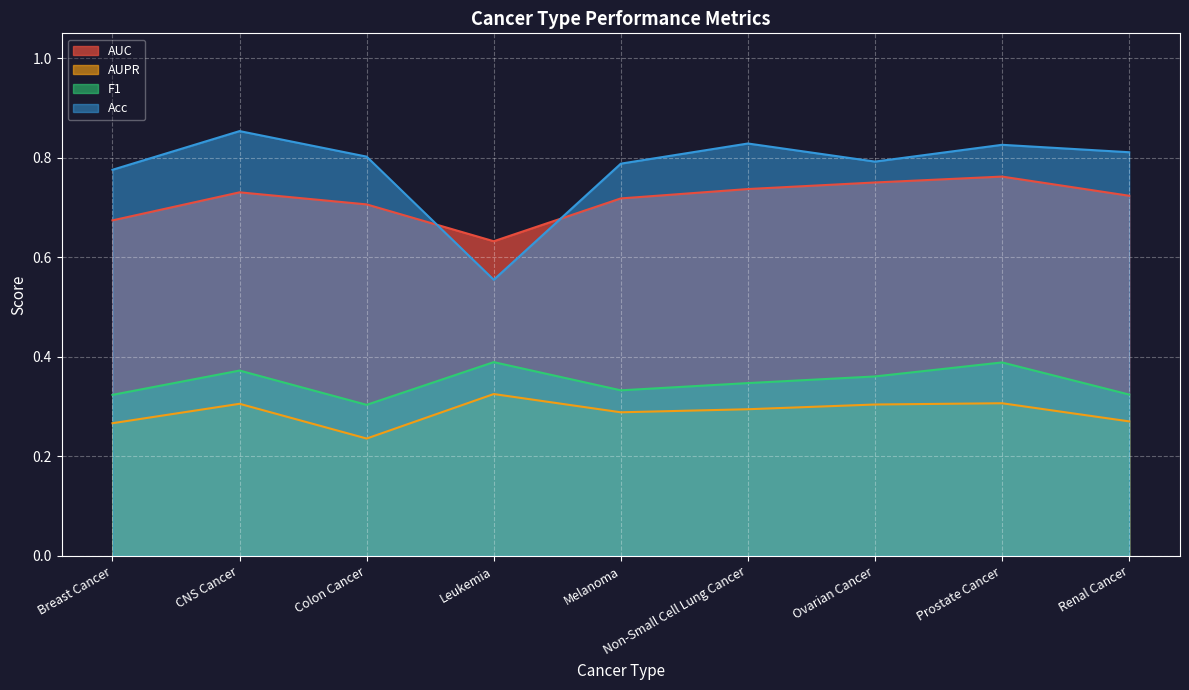

How many F1 values are between 0 and 1?

9